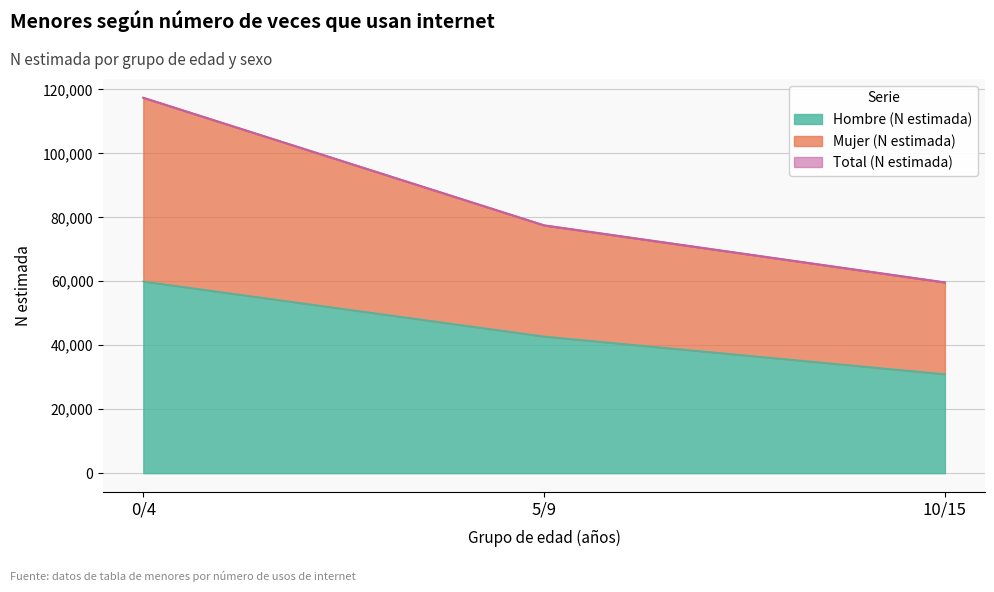

How many series are shown in this chart?

3